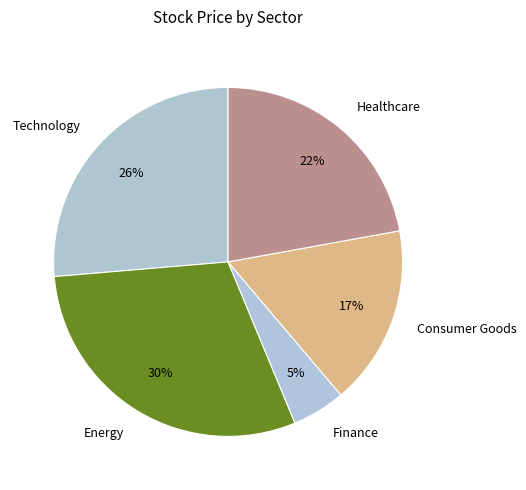

The Consumer Goods slice represents 29% of the pie. True or false?

False